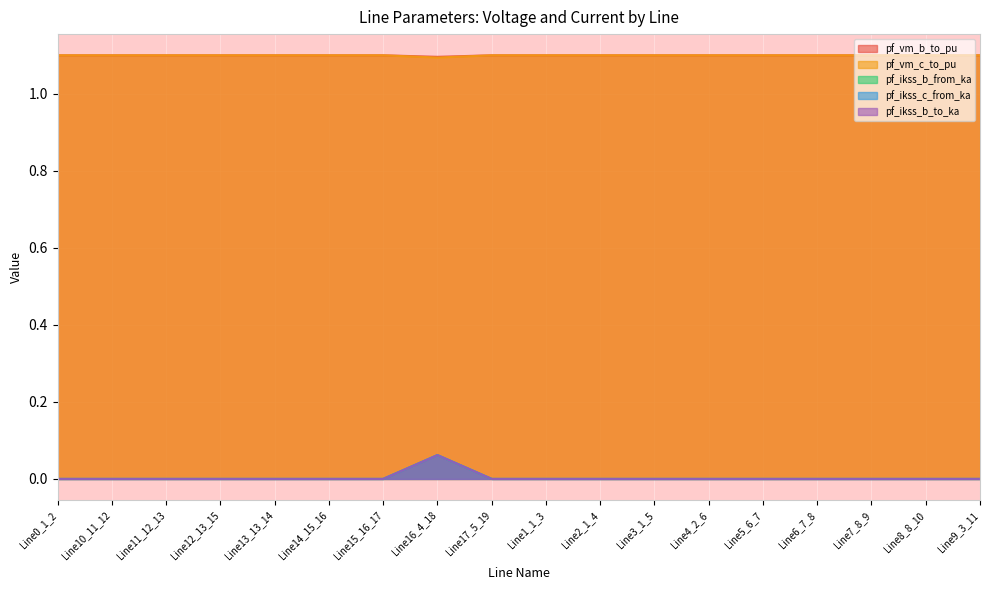

Is it true that pf_vm_c_to_pu equals -0.0 at Line11_12_13?

False